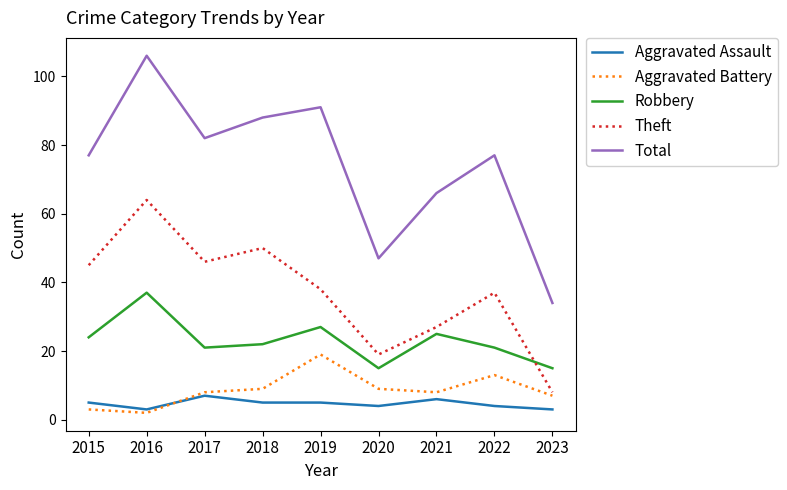

Reading left to right, list all the values displayed in this chart.

Aggravated Assault: 2015=5	2016=3	2017=7	2018=5	2019=5	2020=4	2021=6	2022=4	2023=3
Aggravated Battery: 2015=3	2016=2	2017=8	2018=9	2019=19	2020=9	2021=8	2022=13	2023=7
Robbery: 2015=24	2016=37	2017=21	2018=22	2019=27	2020=15	2021=25	2022=21	2023=15
Theft: 2015=45	2016=64	2017=46	2018=50	2019=38	2020=19	2021=27	2022=37	2023=8
Total: 2015=77	2016=106	2017=82	2018=88	2019=91	2020=47	2021=66	2022=77	2023=34